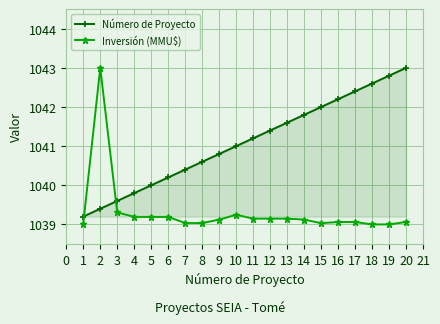

Reading left to right, transcribe all the data shown in this chart.

Número de Proyecto: 1039.2	1039.4	1039.6	1039.8	1040.0	1040.2	1040.4	1040.6	1040.8	1041.0	1041.2	1041.4	1041.6	1041.8	1042.0	1042.2	1042.4	1042.6	1042.8	1043.0
Inversión (MMU$): 1039.0	1043.0	1039.3	1039.2	1039.2	1039.2	1039.0	1039.0	1039.1	1039.2	1039.1	1039.1	1039.1	1039.1	1039.0	1039.1	1039.1	1039.0	1039.0	1039.1